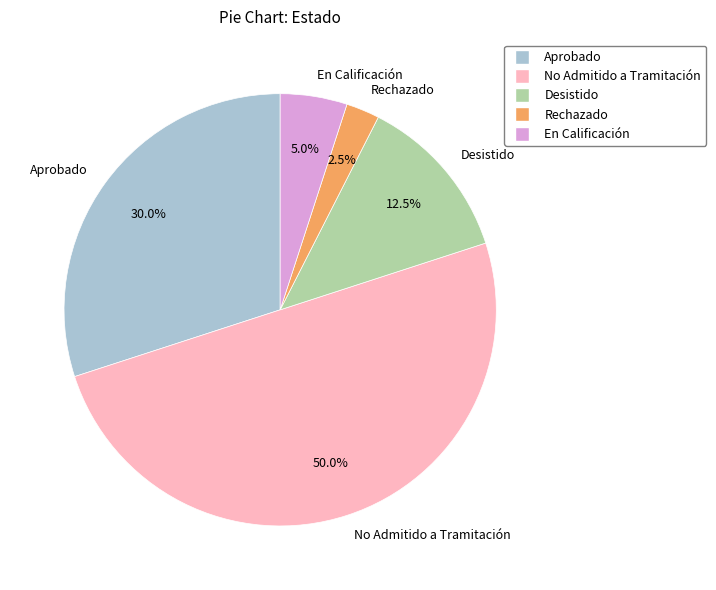

Rank the categories by value from highest to lowest.

No Admitido a Tramitación, Aprobado, Desistido, En Calificación, Rechazado